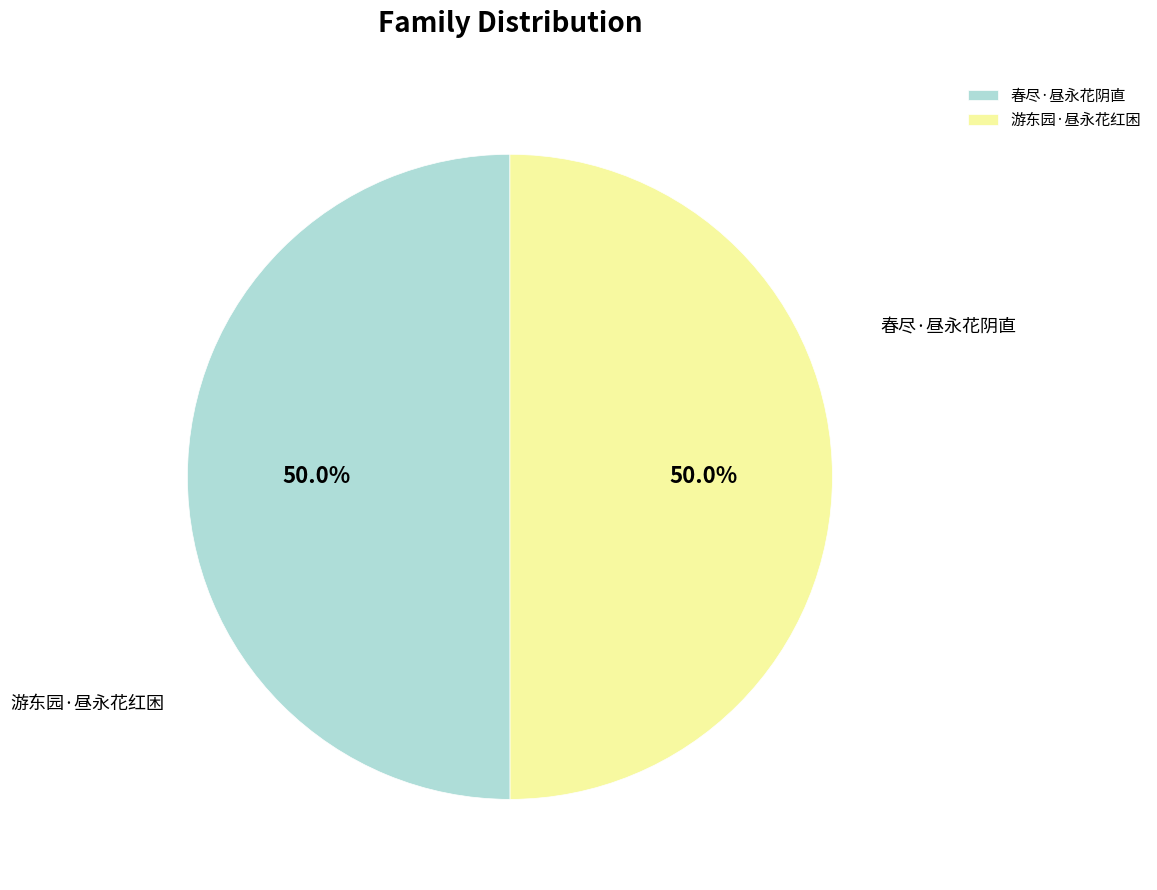

What is the ratio of the value at 游东园·昼永花红困 to the value at 春尽·昼永花阴直?

1.0